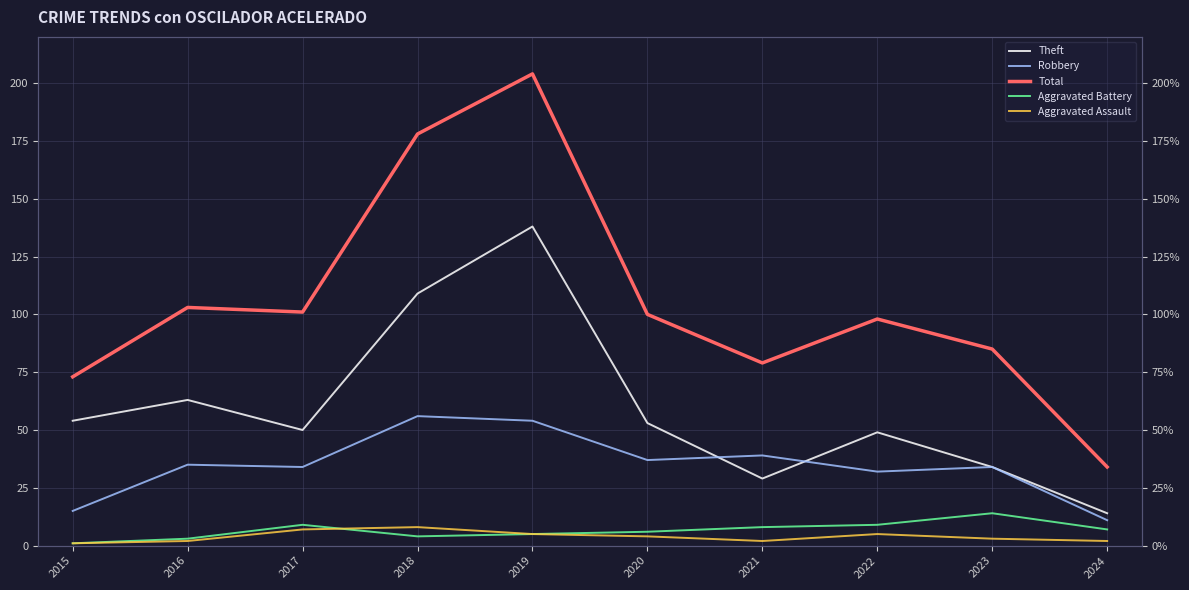

At which label does Aggravated Battery first exceed 7?

2017